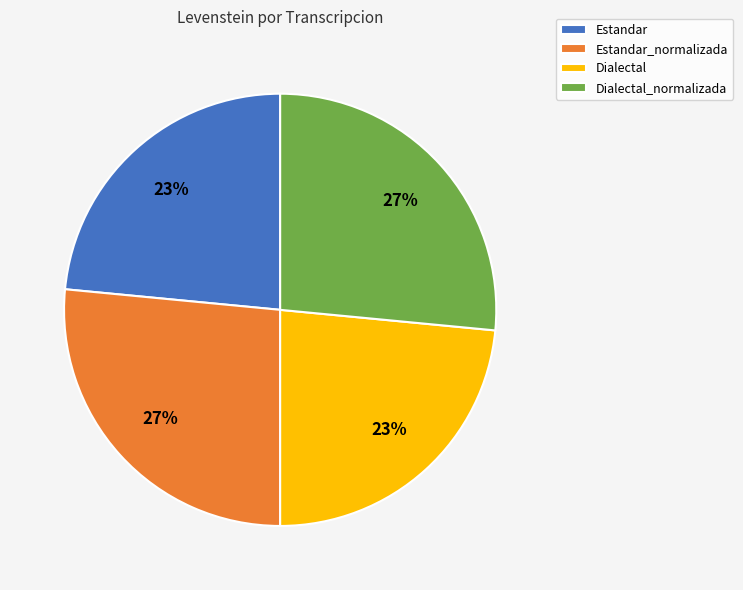

Is there a majority slice in this chart?

No